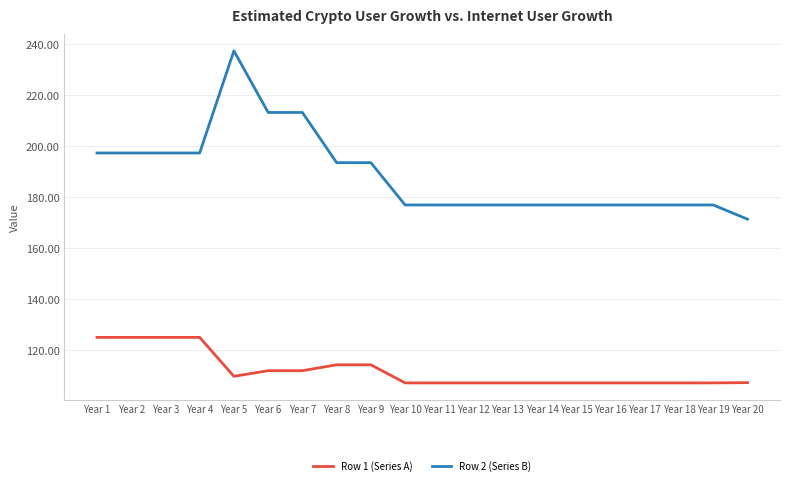

What is the spread (max minus min) of values at Year 6?

101.2